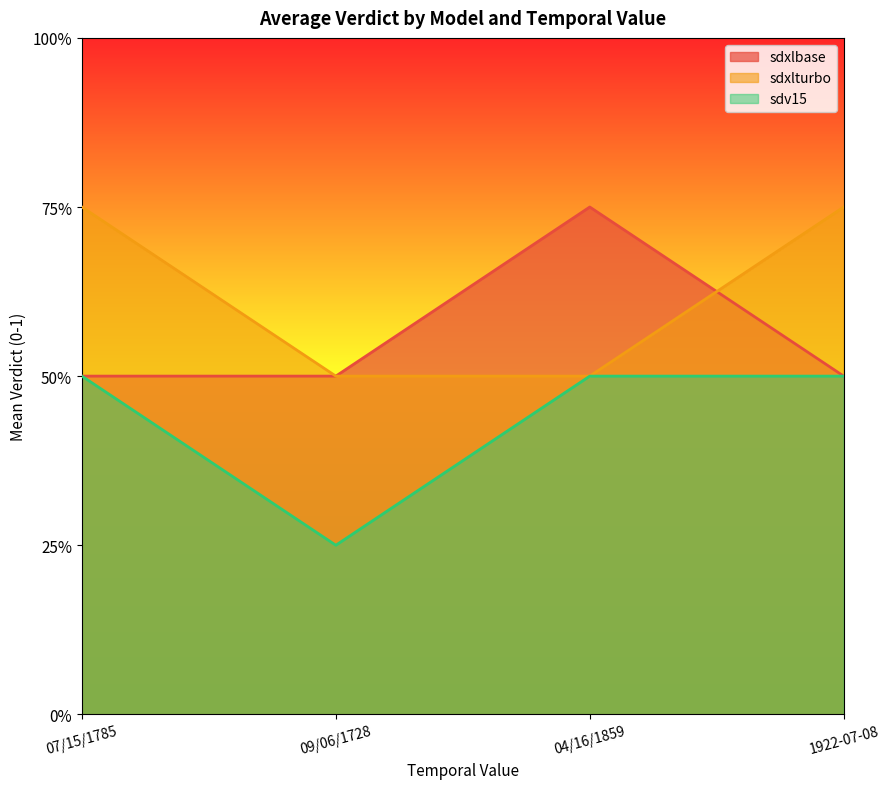

What is the difference between the maximum and minimum values in the sdv15 series?

0.2